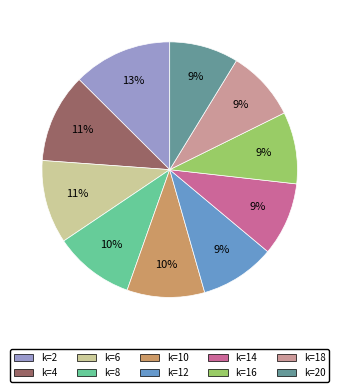

To the nearest percent, what is the difference between the largest and smallest slice percentages?

4%